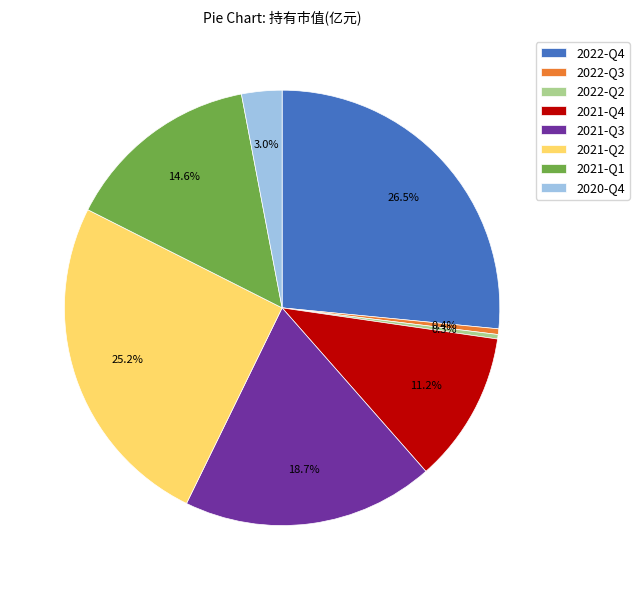

Is there any slice that represents more than half of the pie?

No